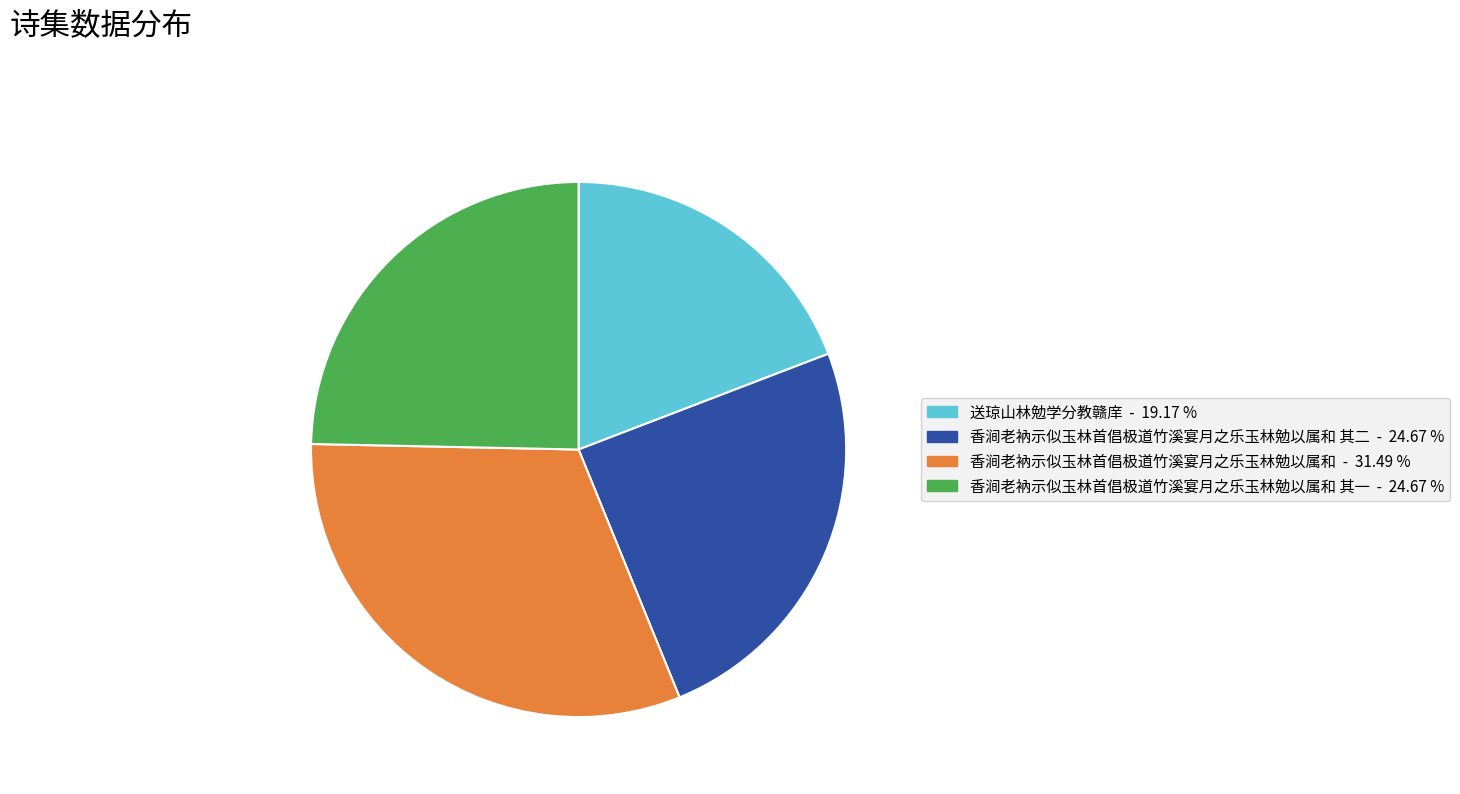

Is there any slice that represents more than half of the pie?

No